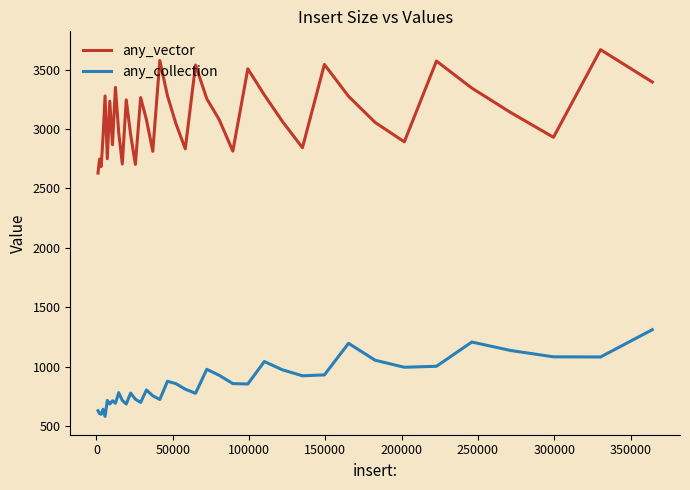

What is the sum of all any_vector values?

121137.9